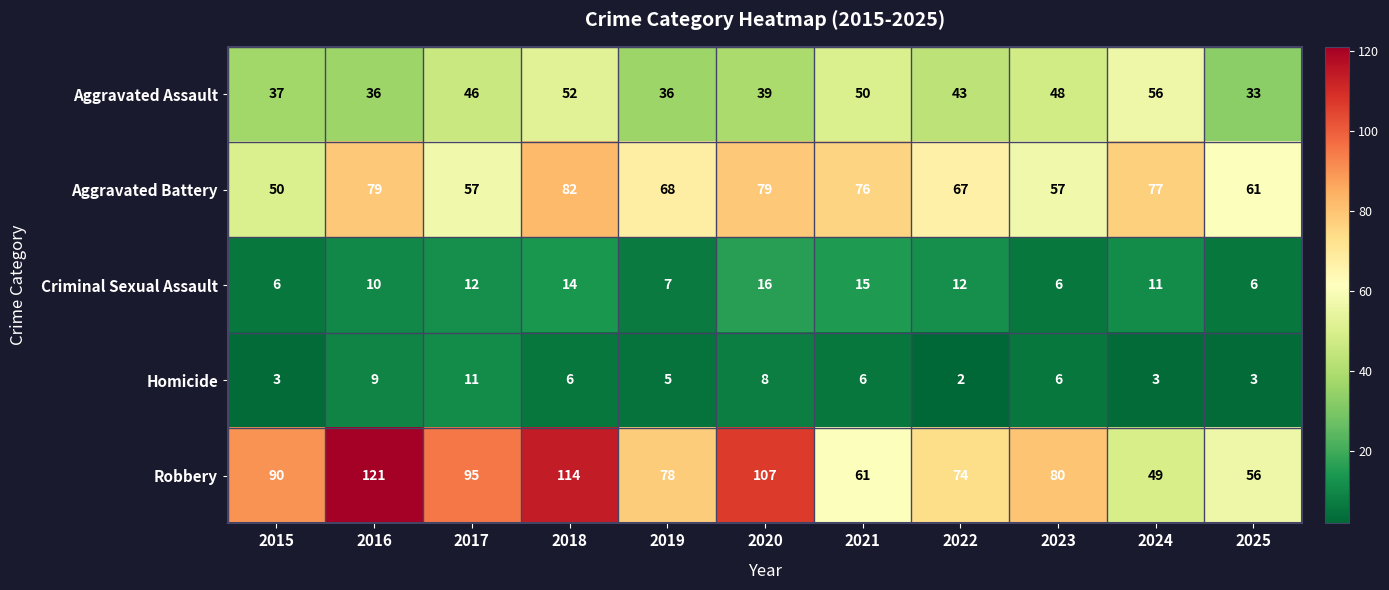

List the series in order of their peak value, lowest first.

Homicide, Criminal Sexual Assault, Aggravated Assault, Aggravated Battery, Robbery